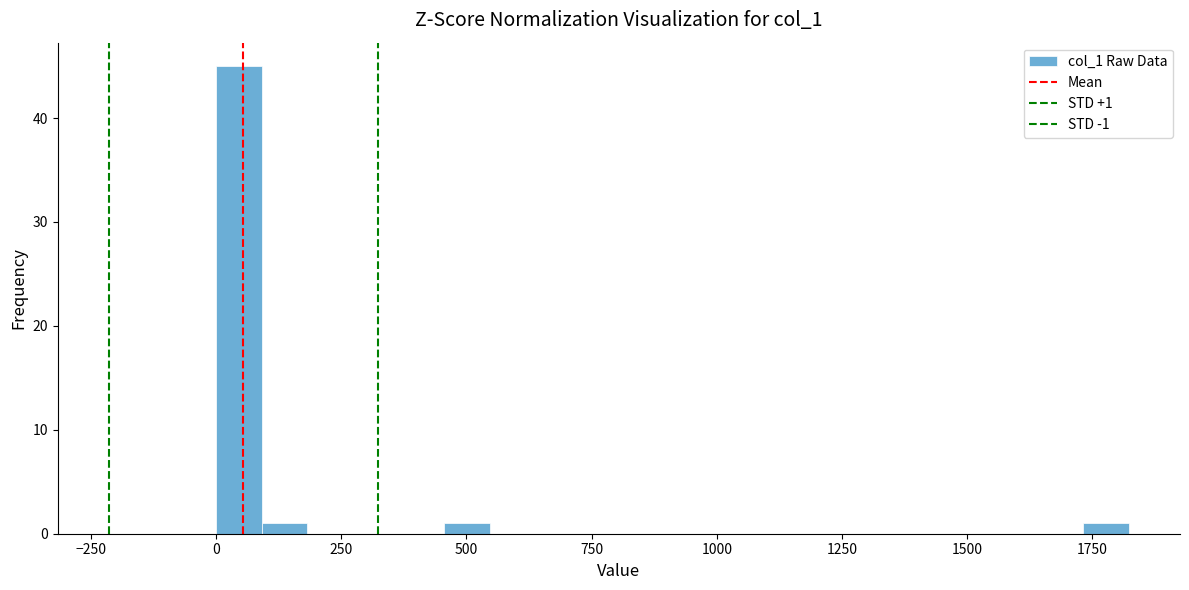

Read against the x-axis, roughly where is the centre of the tallest bar?

50